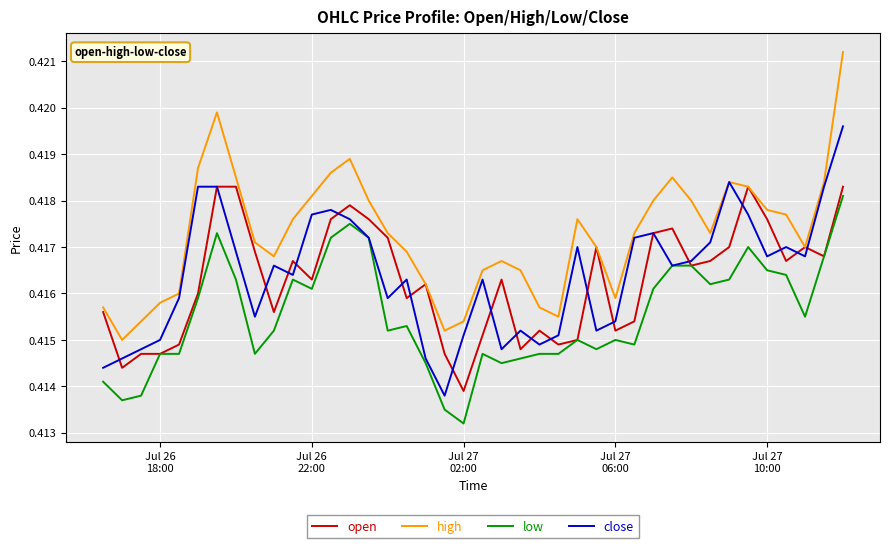

Which series has the widest spread of values?

high